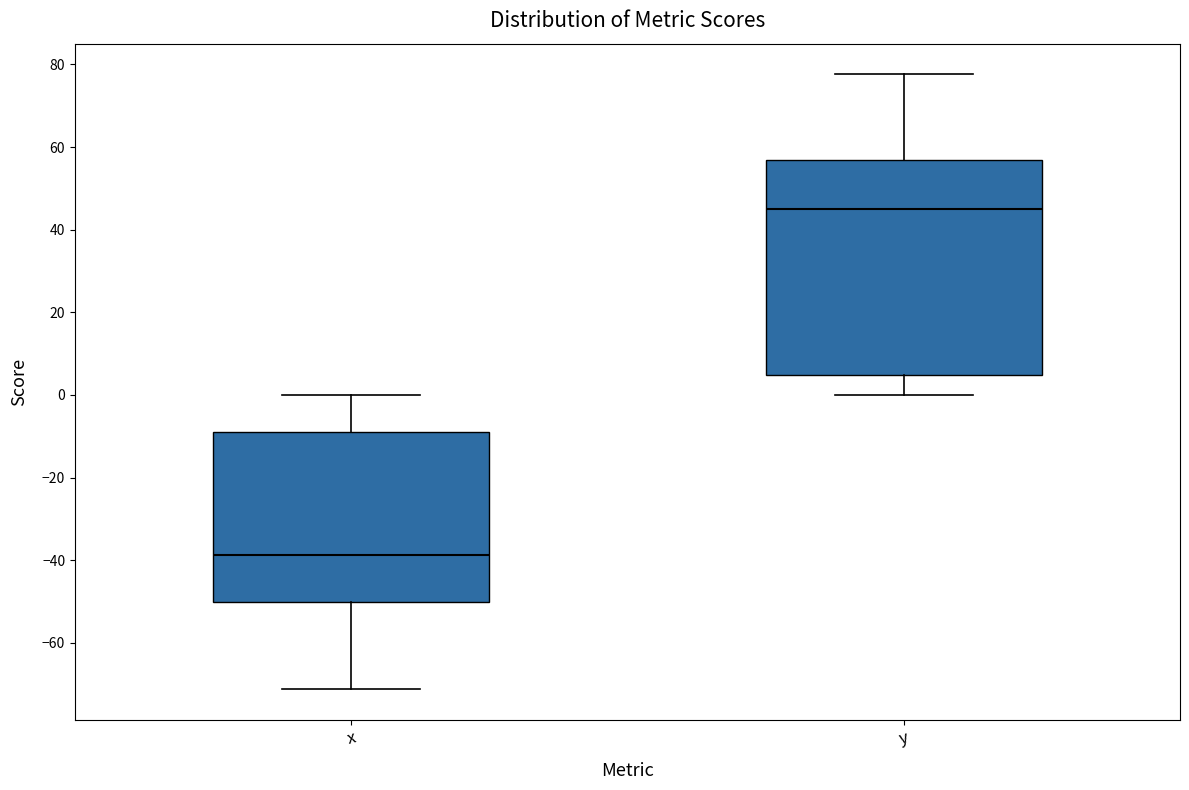

Where does the median line of the box for x sit on the y-axis? The values are not printed on the chart, so give them approximately, as read against the axis.

-38